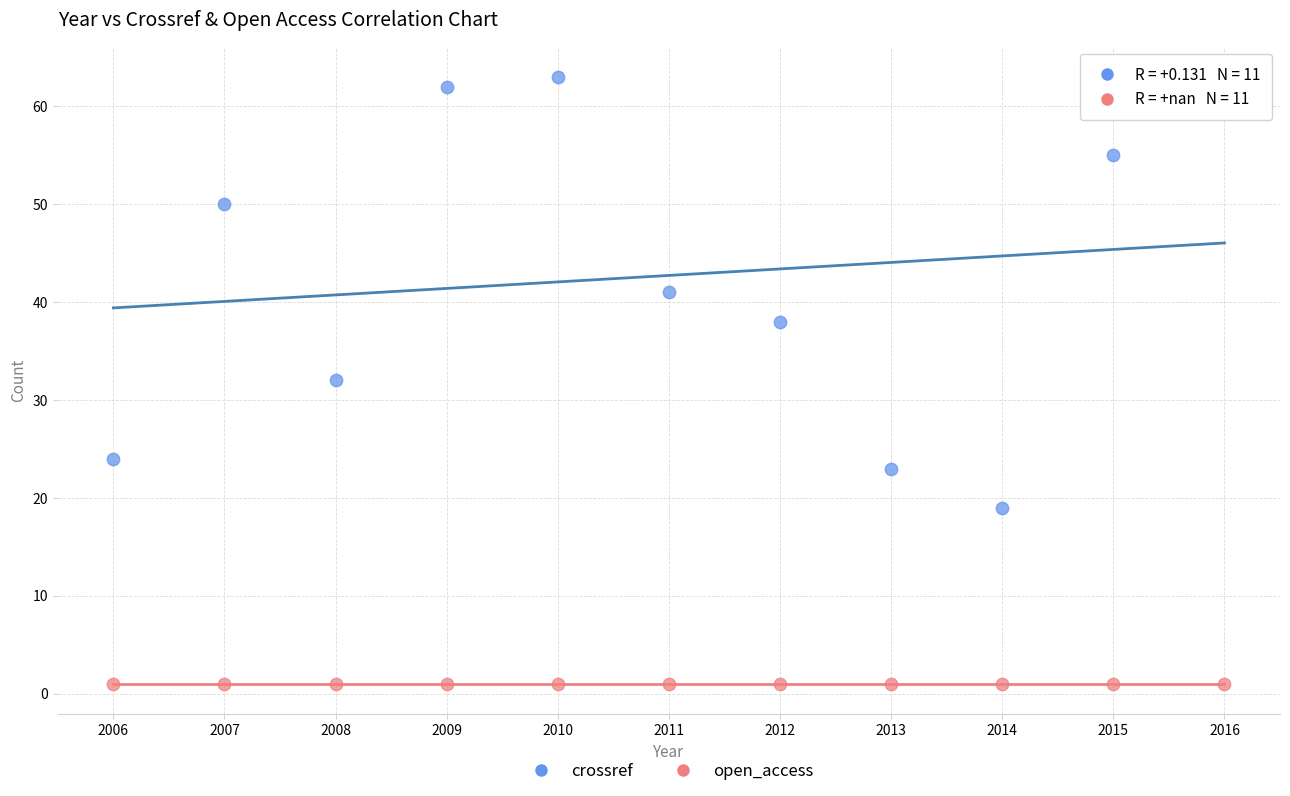

Which series contains the lowest Y value?

open_access